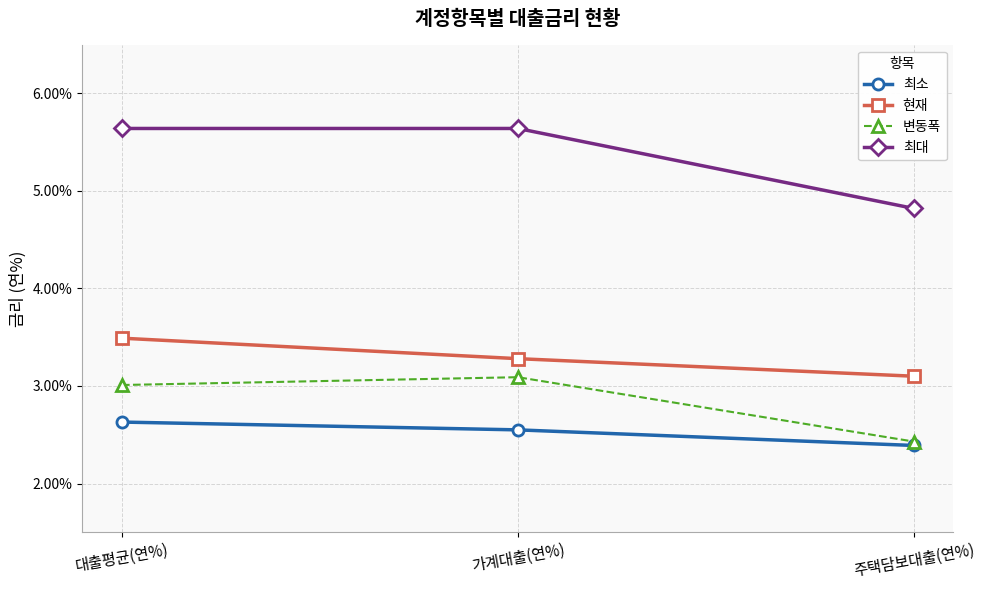

True or false: 현재 has a value of 3.1 at 주택담보대출(연%).

True